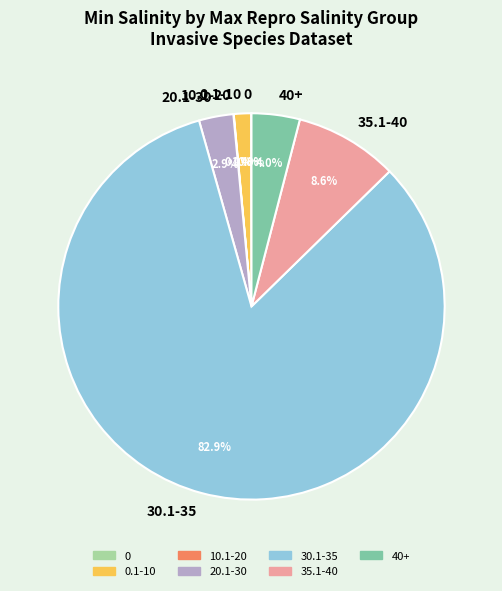

Is there any slice that represents more than half of the pie?

Yes